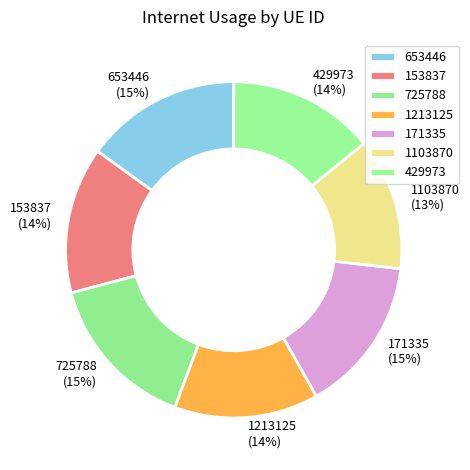

Which slice is the smallest?

1103870